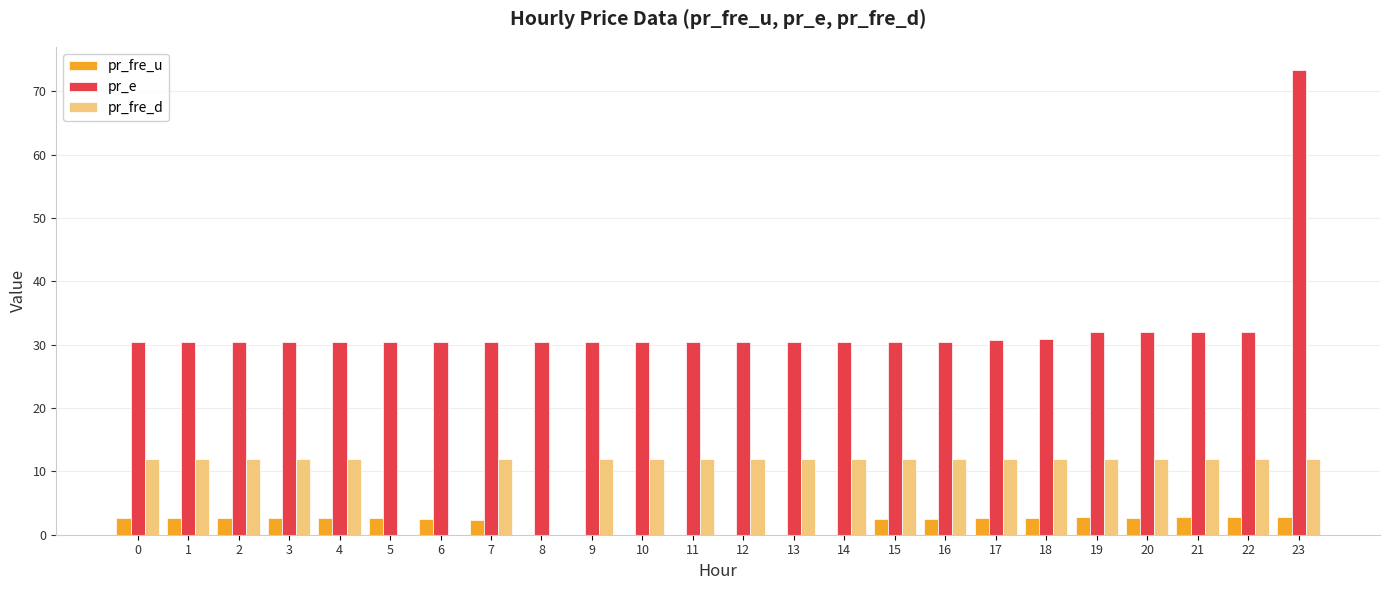

What is the sum of the pr_fre_u values at 6 and 11?

2.5